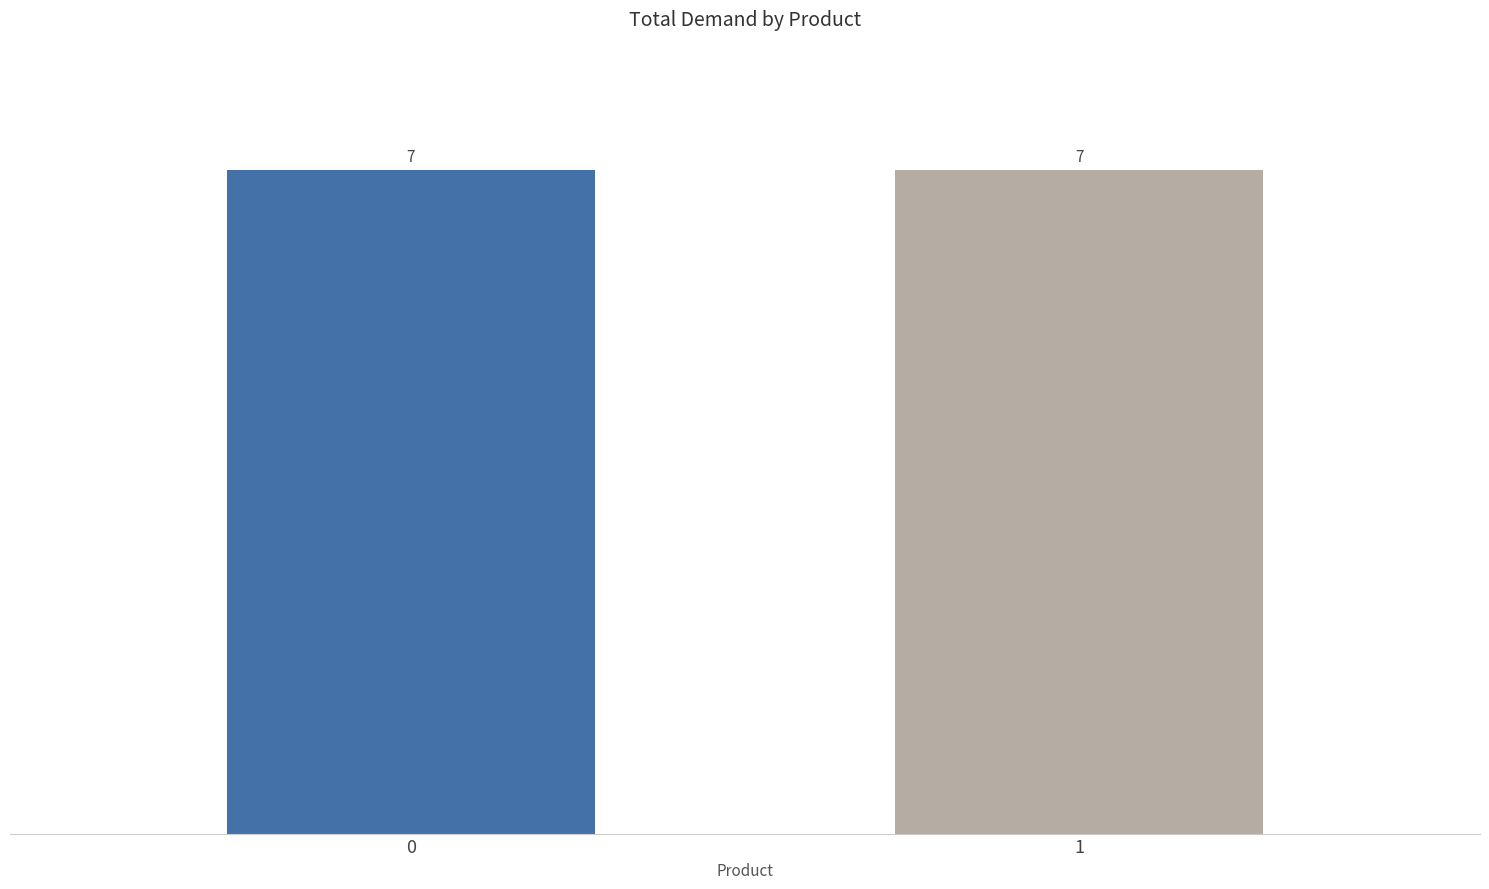

What are all the series names shown in the legend?

Product 0, Product 1